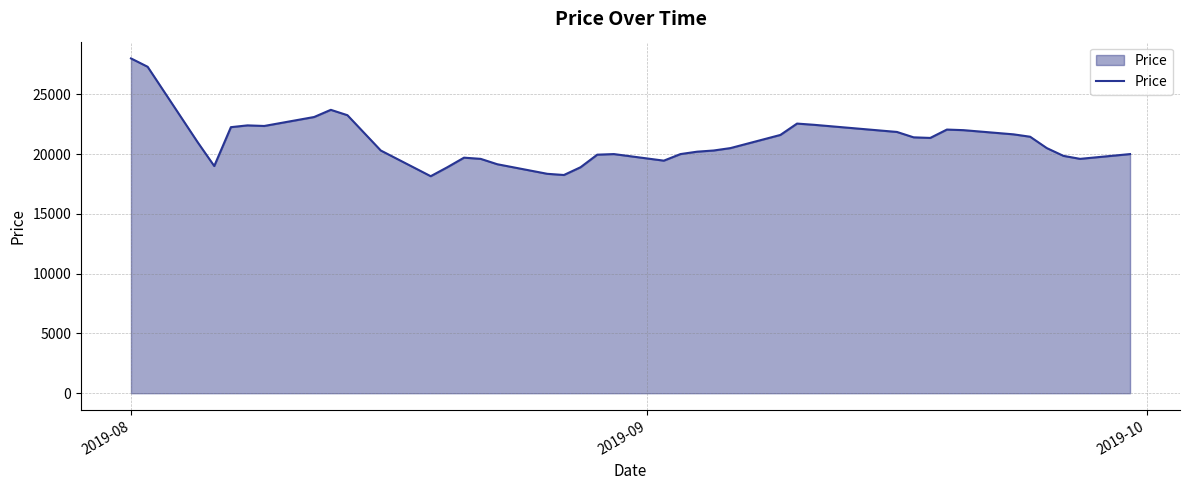

What is the difference between the maximum and minimum values?

9850